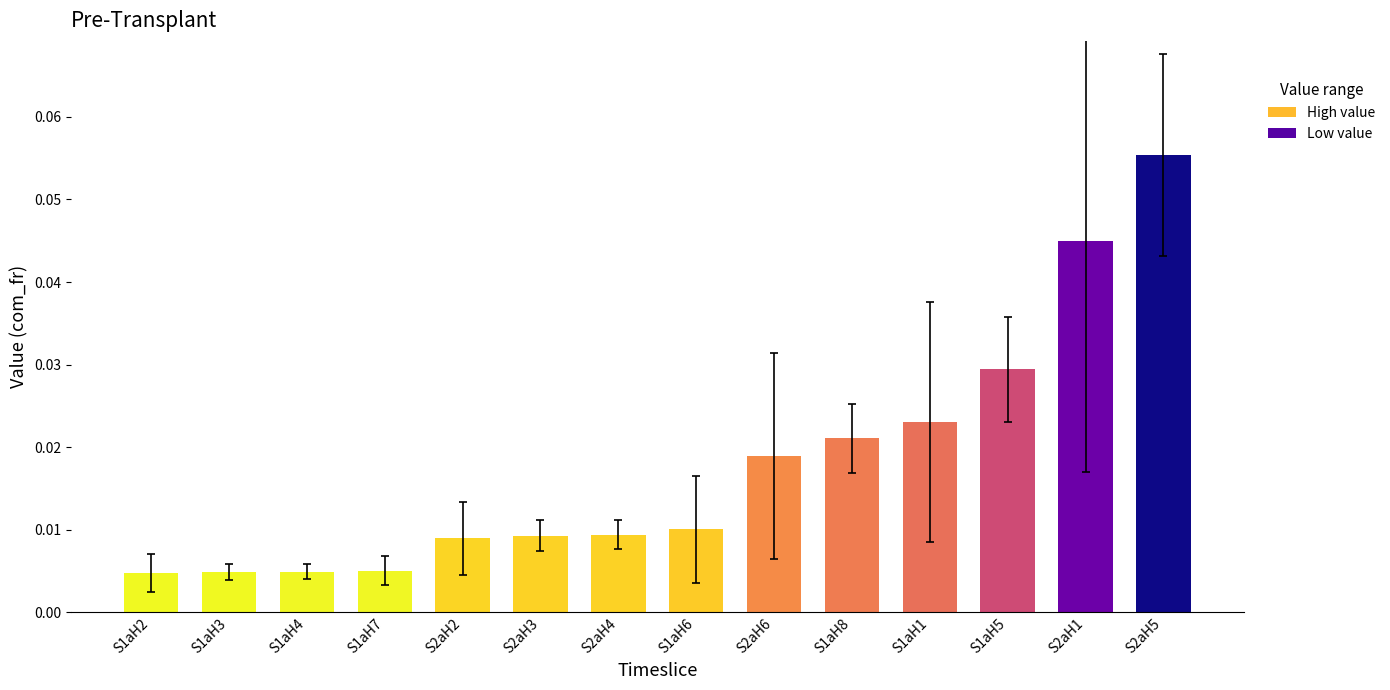

What is the label of the 8th bar from the right?

S2aH4